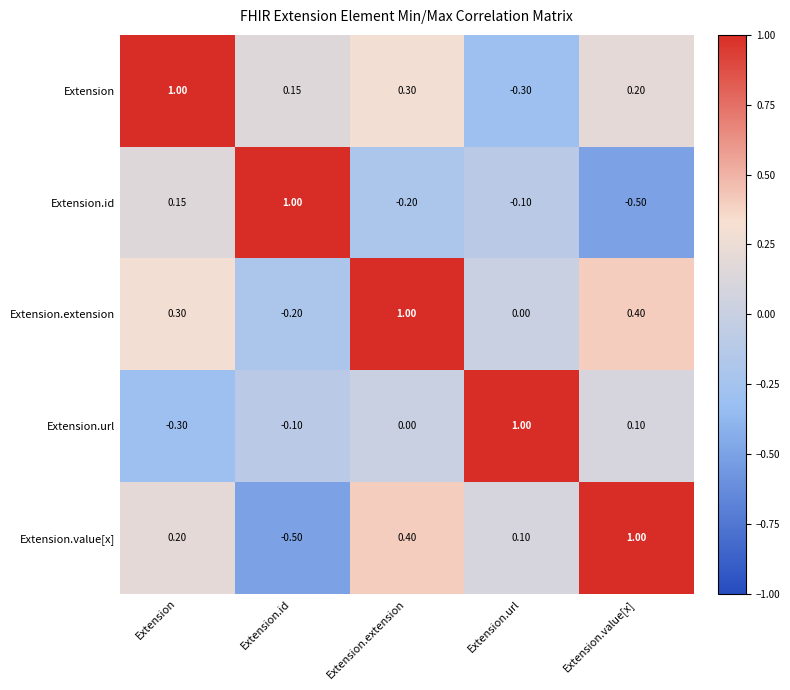

Rank the categories by Extension.id value from highest to lowest.

Extension.id, Extension, Extension.url, Extension.extension, Extension.value[x]